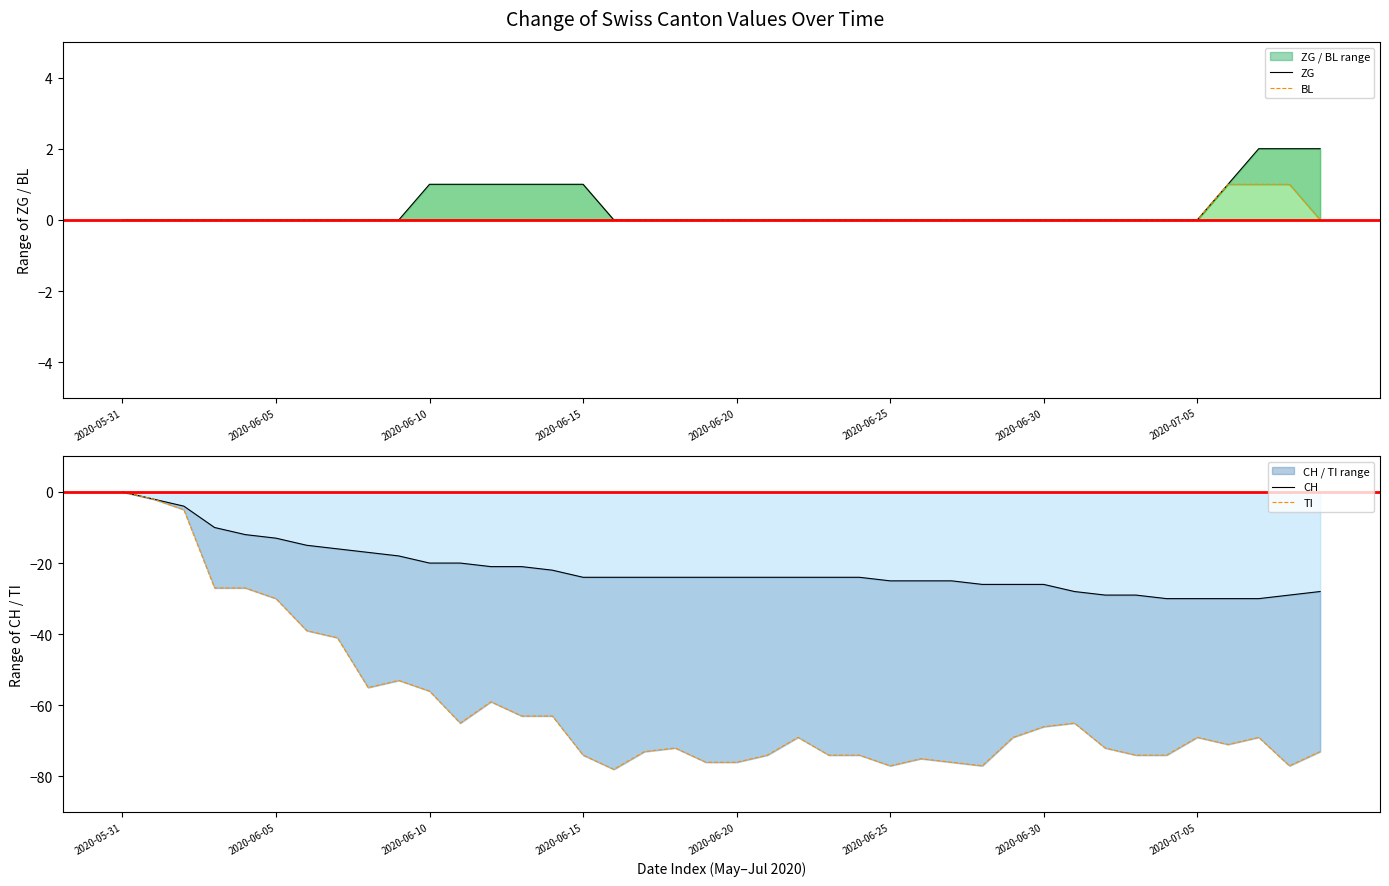

At which label does TI reach its peak?

2020-05-31